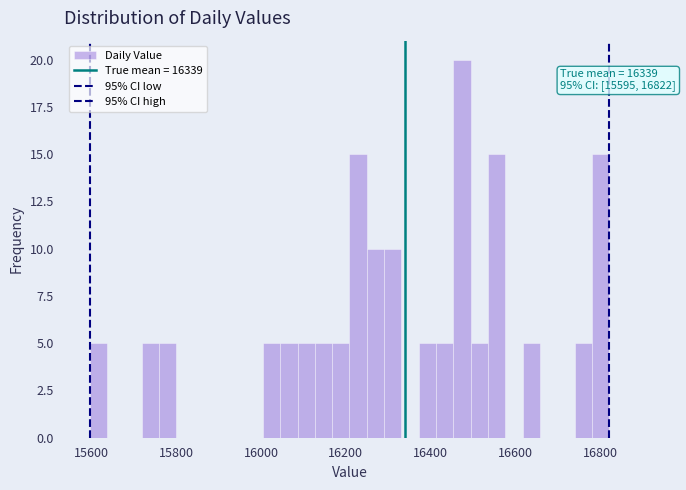

Read against the x-axis, roughly where is the centre of the tallest bar?

16480